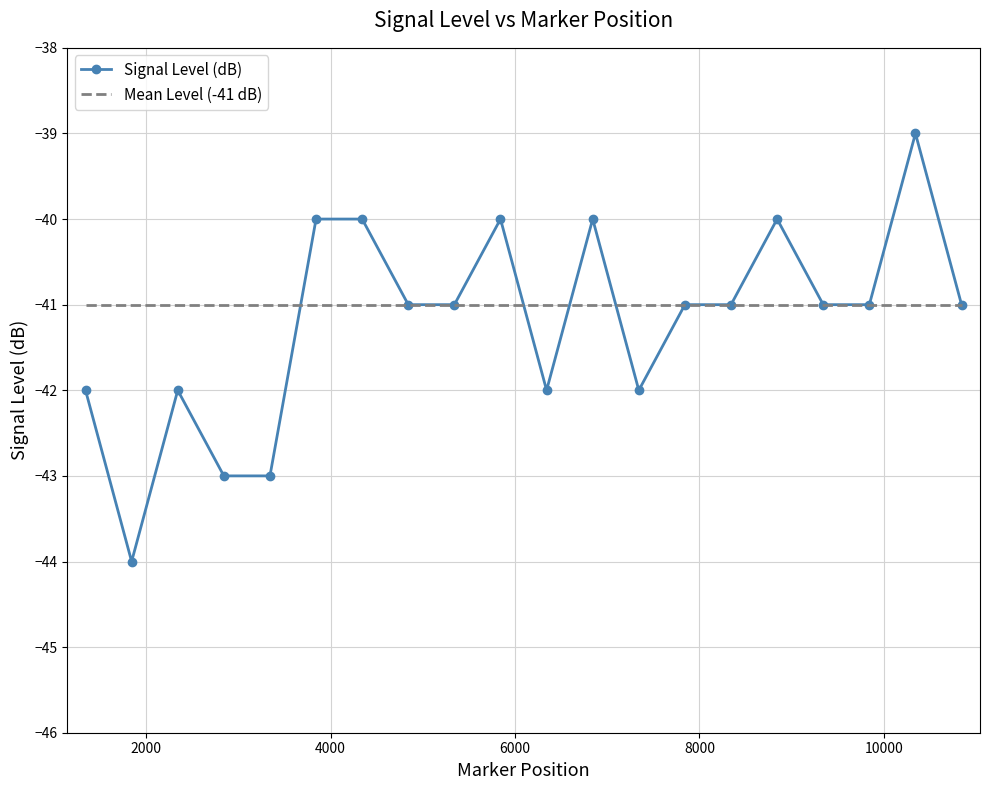

What is the value of the Signal Level (dB) point at the 14th from the left?

-41